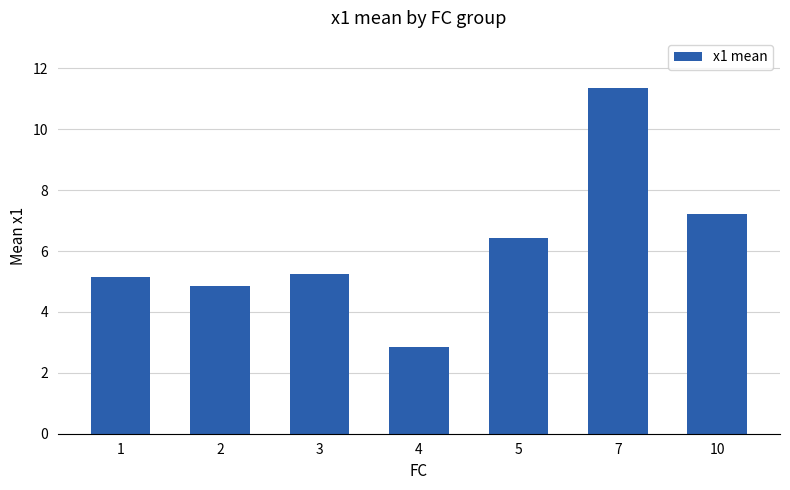

What is the value of the 7th bar from the left?

7.2